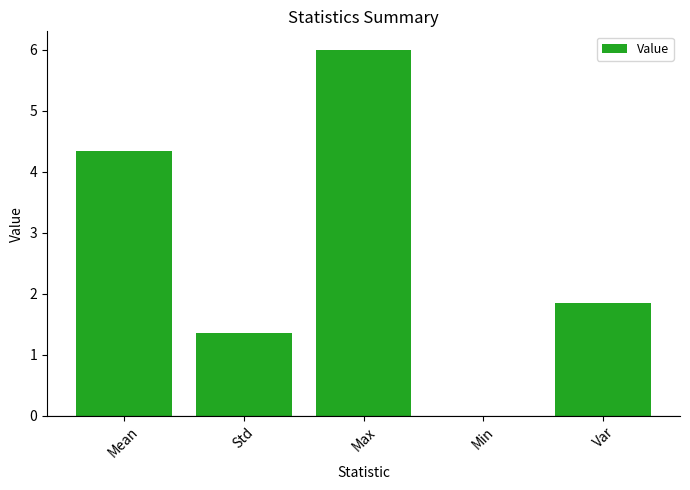

What is the change in value from Max to Min?

-6.0